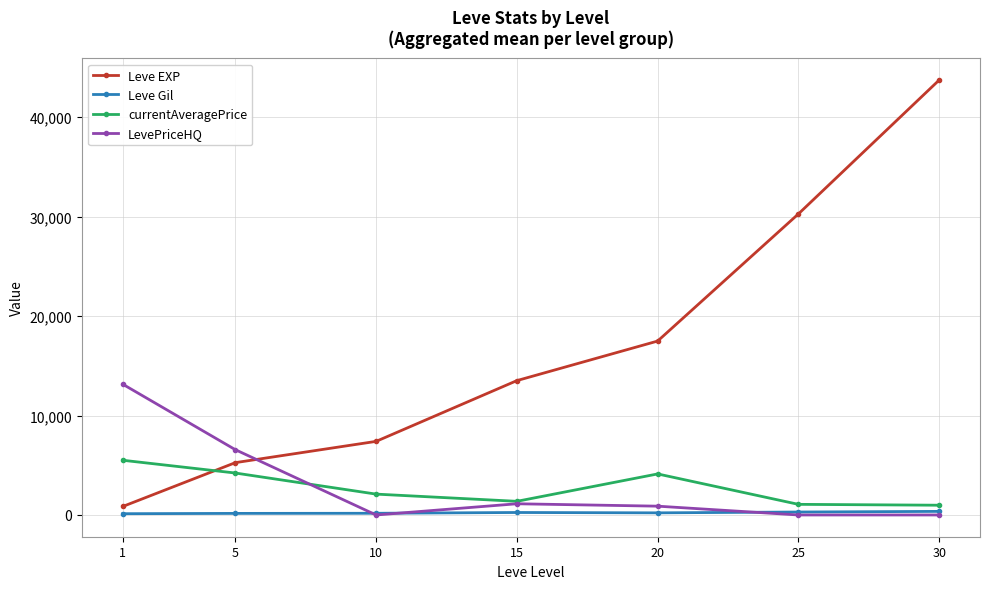

What is the difference between the Leve Gil values at 30 and 1?

233.0